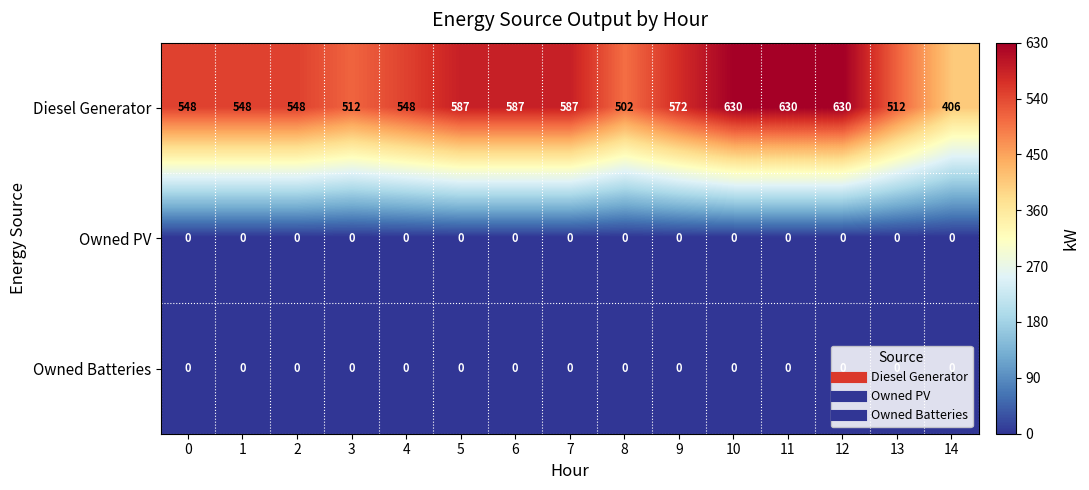

The value of Owned Batteries at 13 is 0. True or false?

True